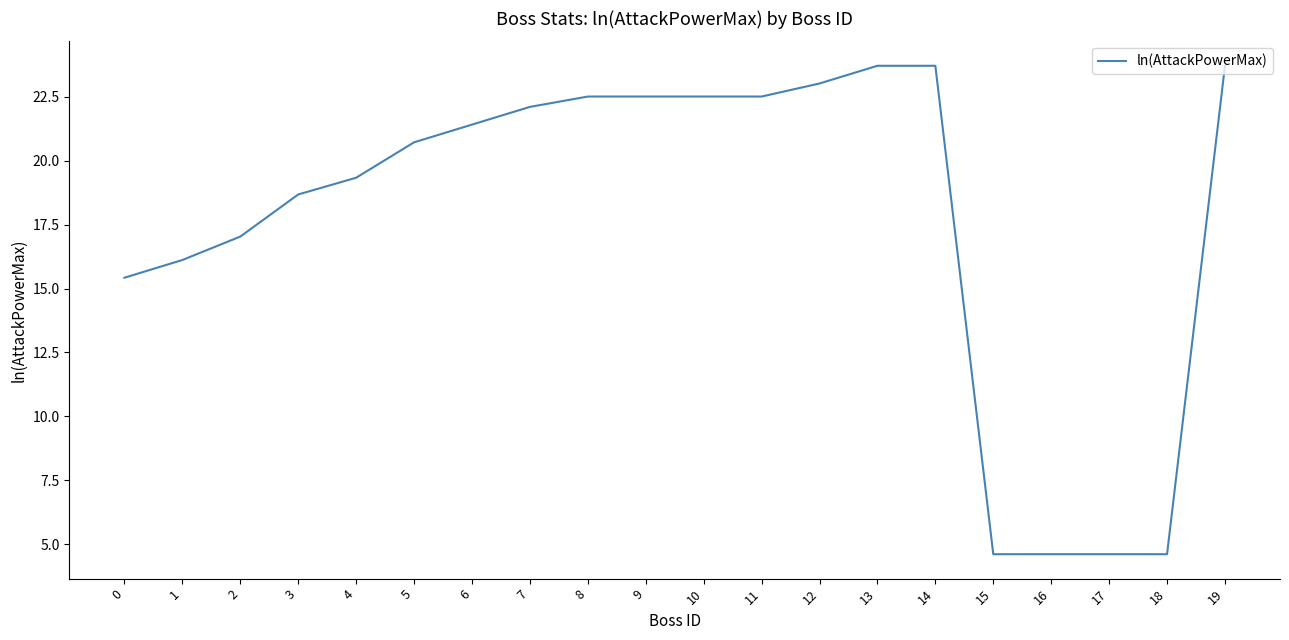

Reading right to left, transcribe all the data shown in this chart.

23.7	4.6	4.6	4.6	4.6	23.7	23.7	23.0	22.5	22.5	22.5	22.5	22.1	21.4	20.7	19.3	18.7	17.0	16.1	15.4